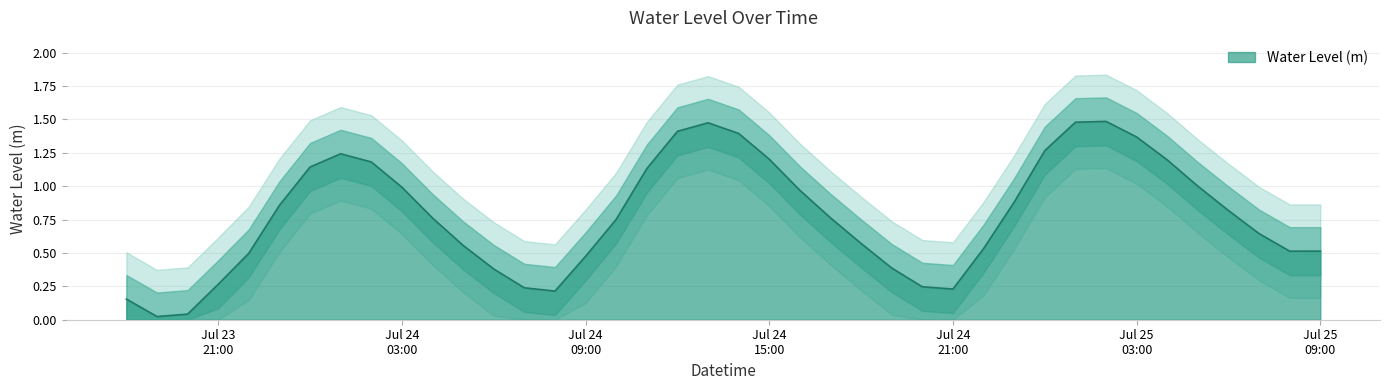

True or false: the data shows 2.3 at 2023-07-25 01:00:00.

False